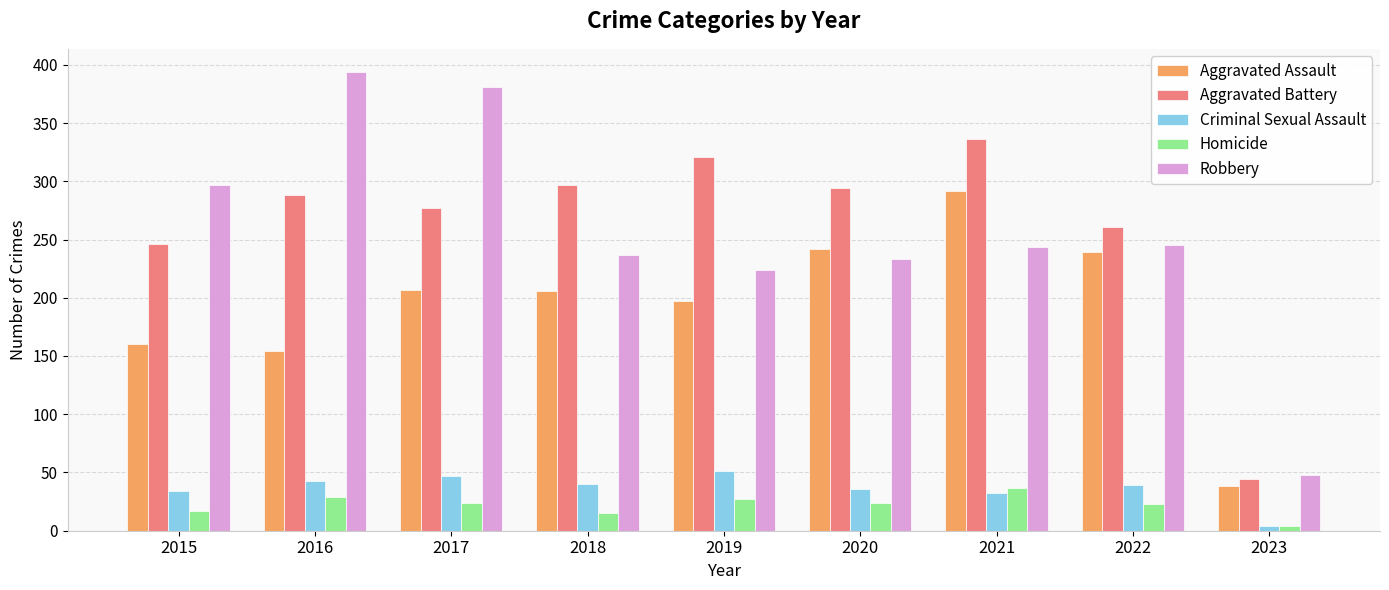

Where does the Aggravated Assault series first go above 206?

2017